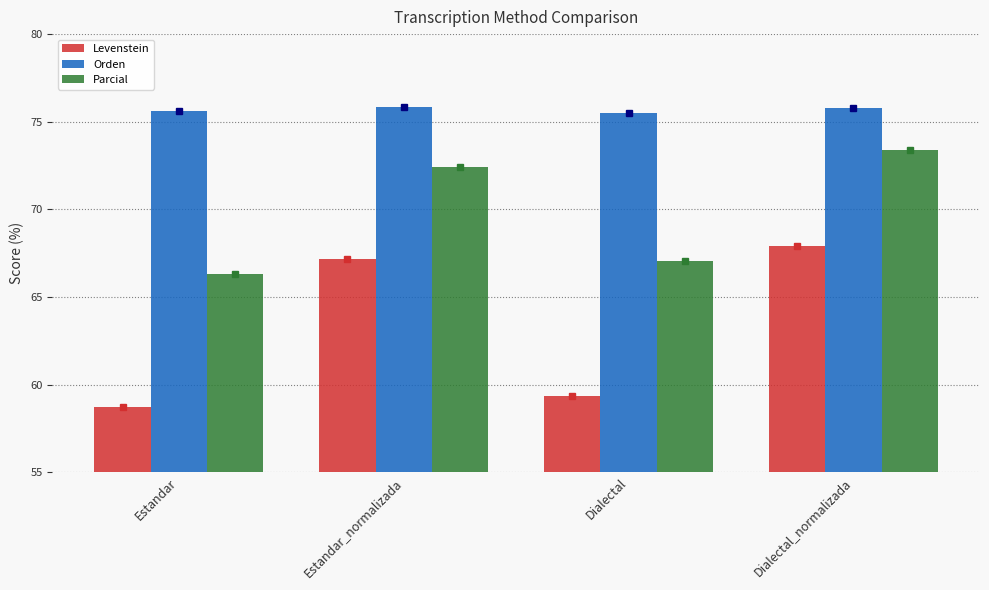

Which category has the highest value in the Parcial series?

Dialectal_normalizada